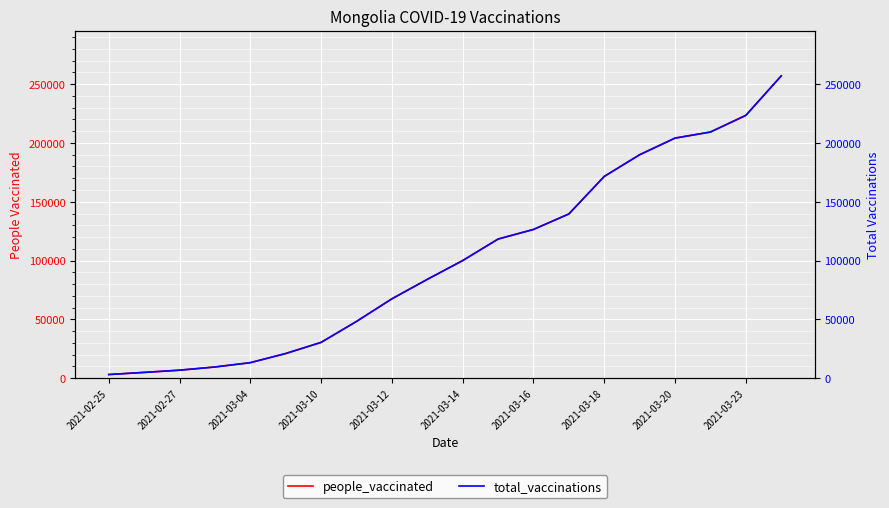

How many lines are shown in the chart?

2